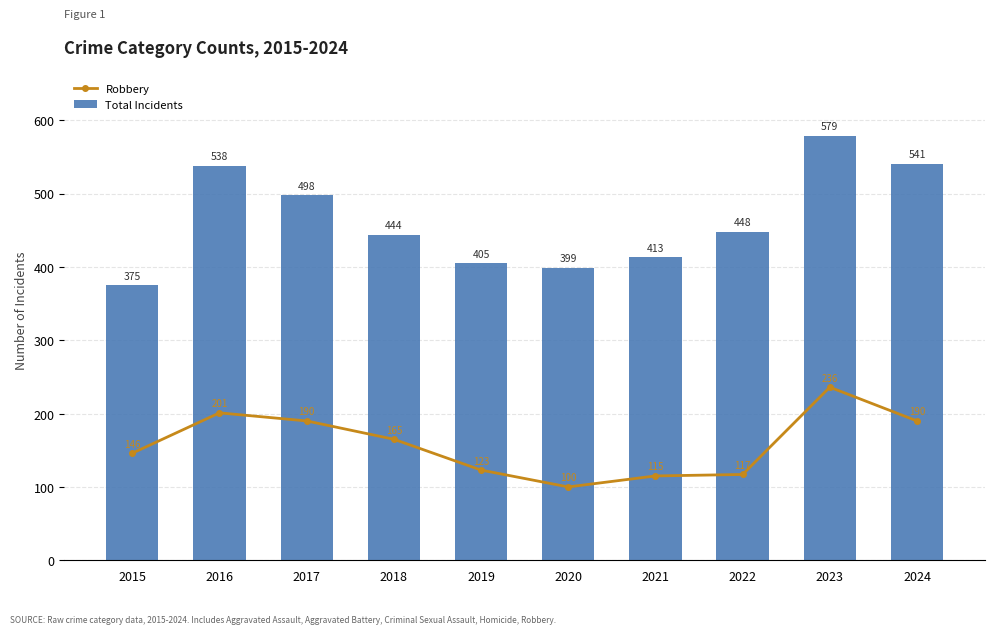

What is the total value across all series at 2016?

739